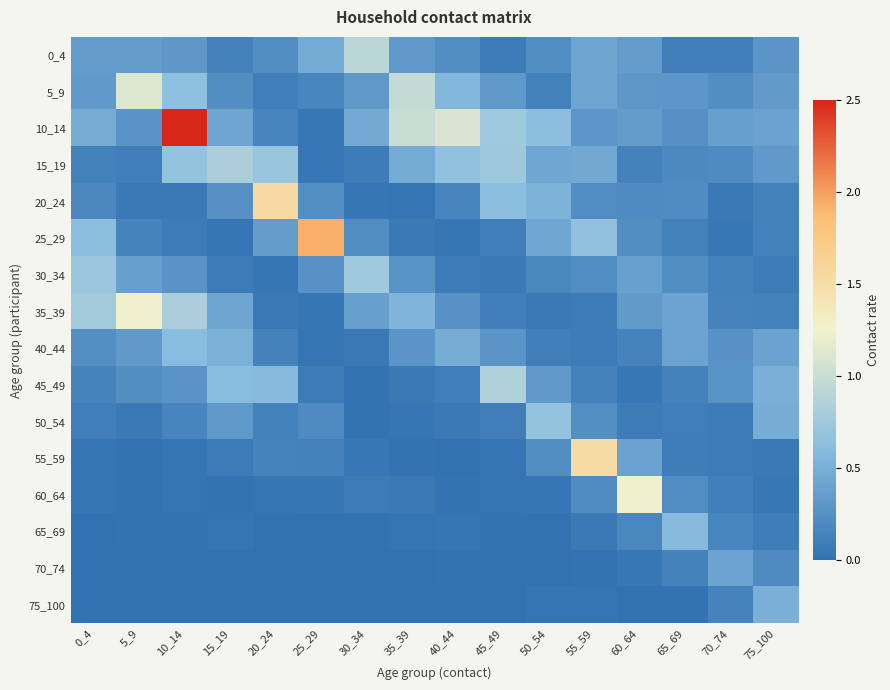

What is the spread (max minus min) of values at 50_54?

0.7